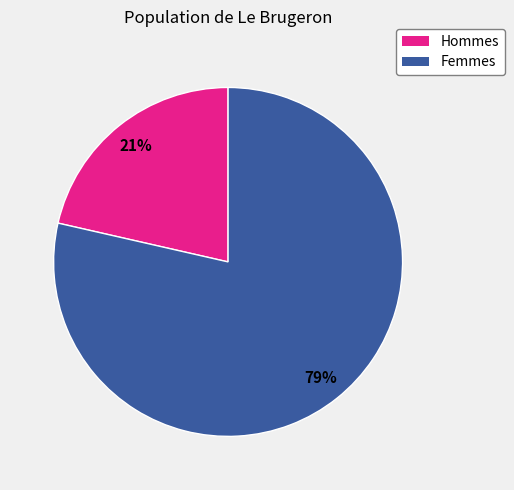

Do Hommes and Femmes together represent more than half of the pie?

Yes